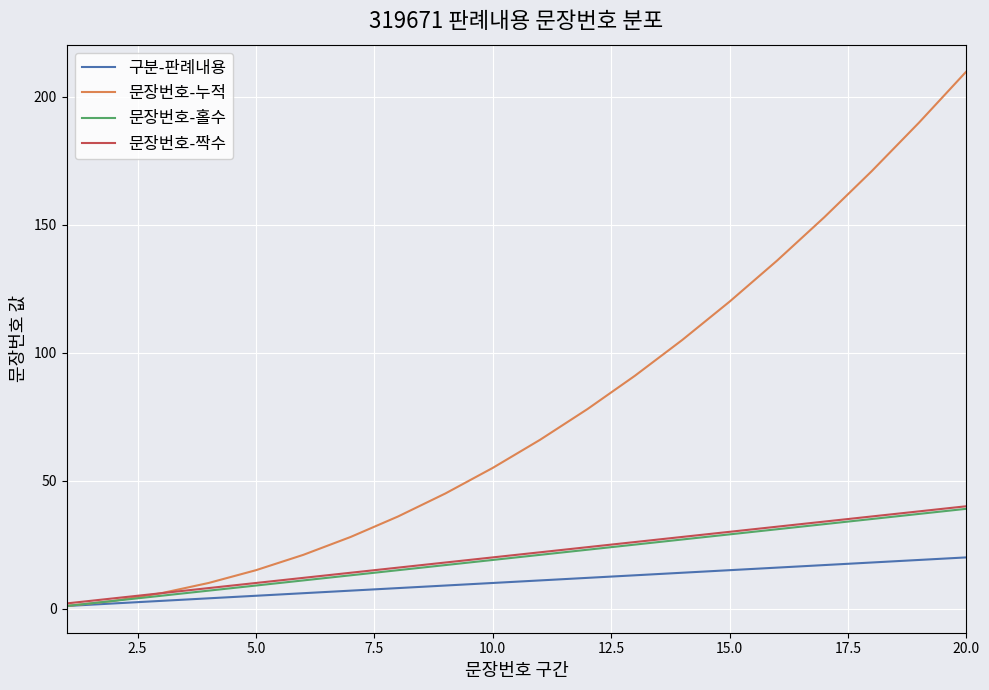

What is the highest value of the 문장번호-홀수 series?

39